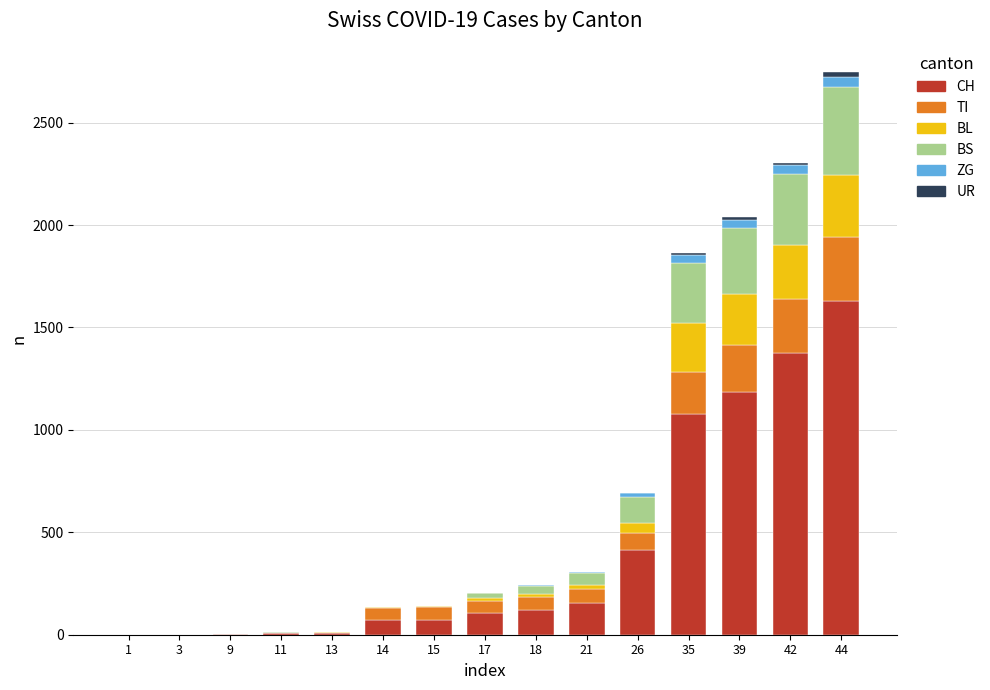

At which category is the sum across all series the highest?

44